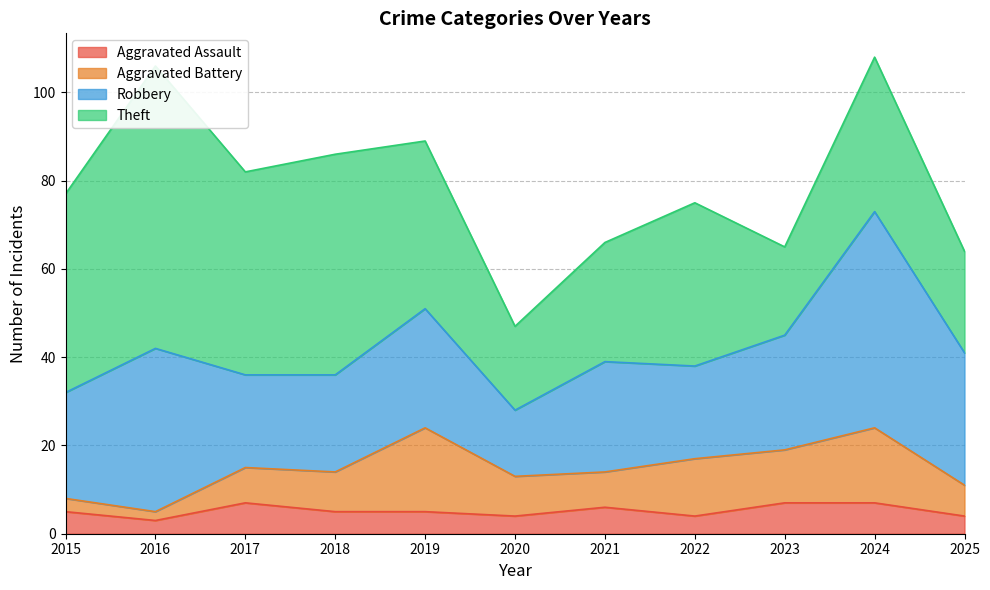

At how many categories does at least one series exceed 21?

10